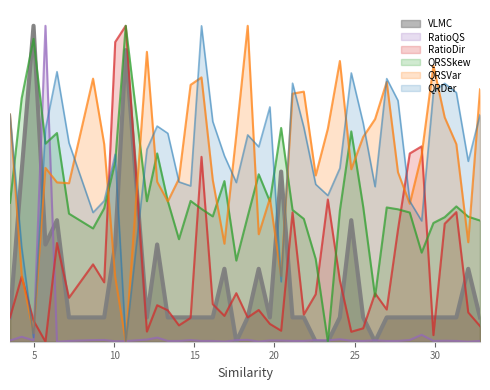

What are all the series names shown in the legend?

VLMC, RatioQS, RatioDir, QRSSkew, QRSVar, QRDer